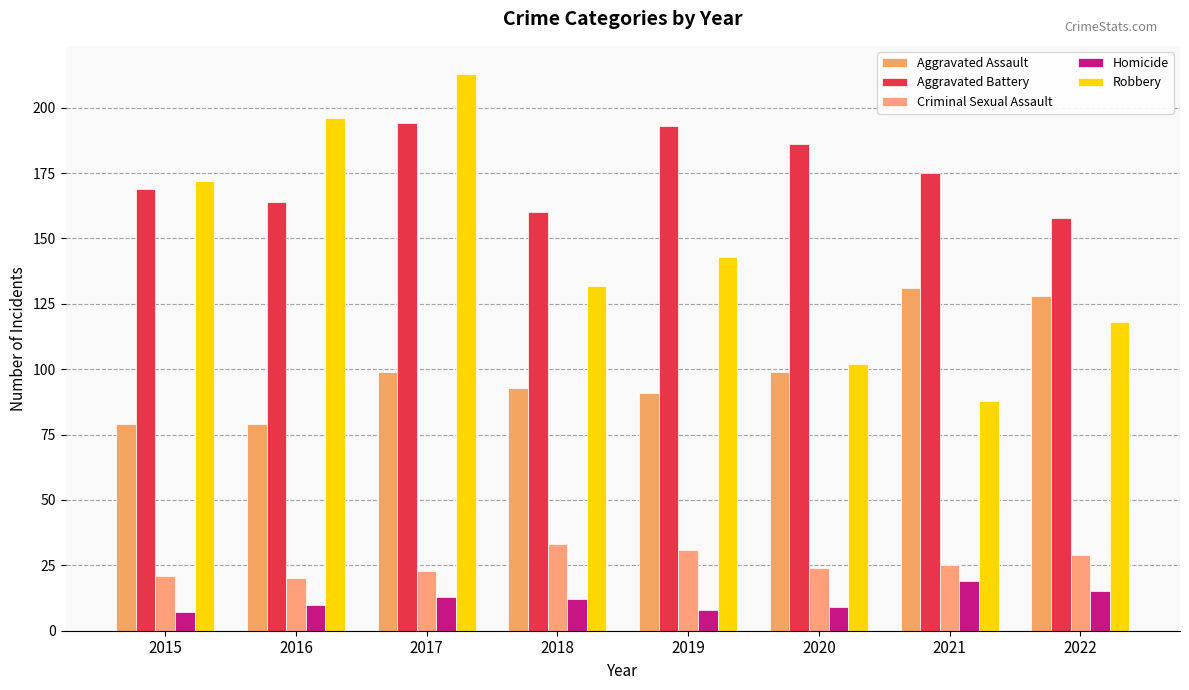

At how many categories does at least one series exceed 175?

4